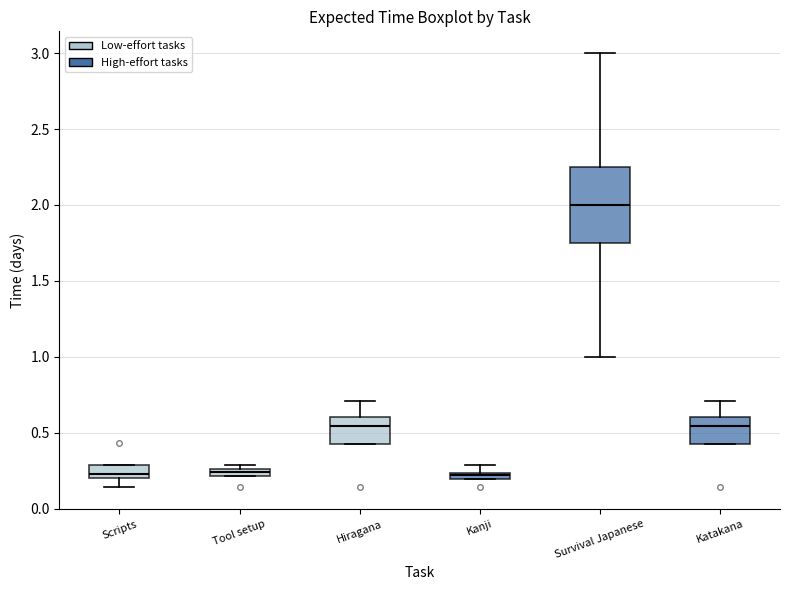

Comparing the boxes themselves (not the whiskers), which one is the tallest?

Survival Japanese